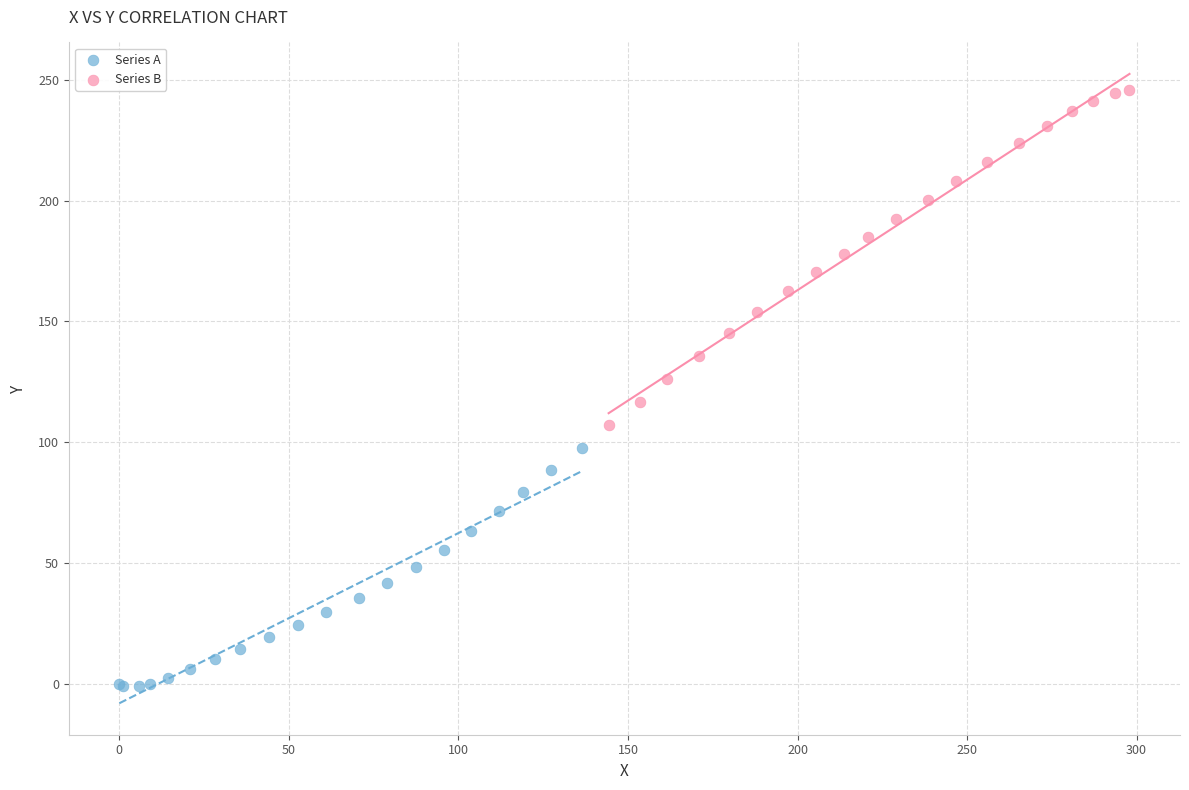

Which series has the widest spread of Y values?

Series B